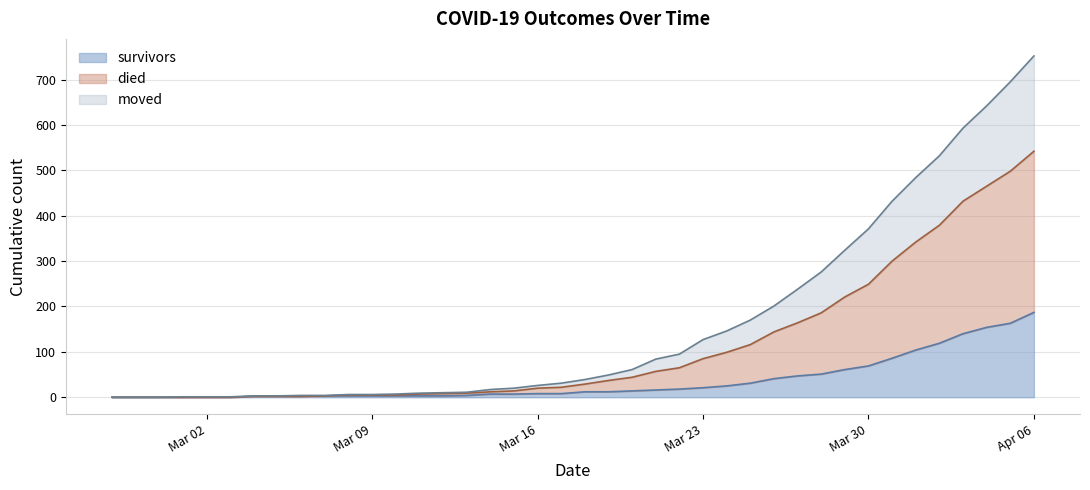

At which category is the sum across all series the highest?

Apr 06